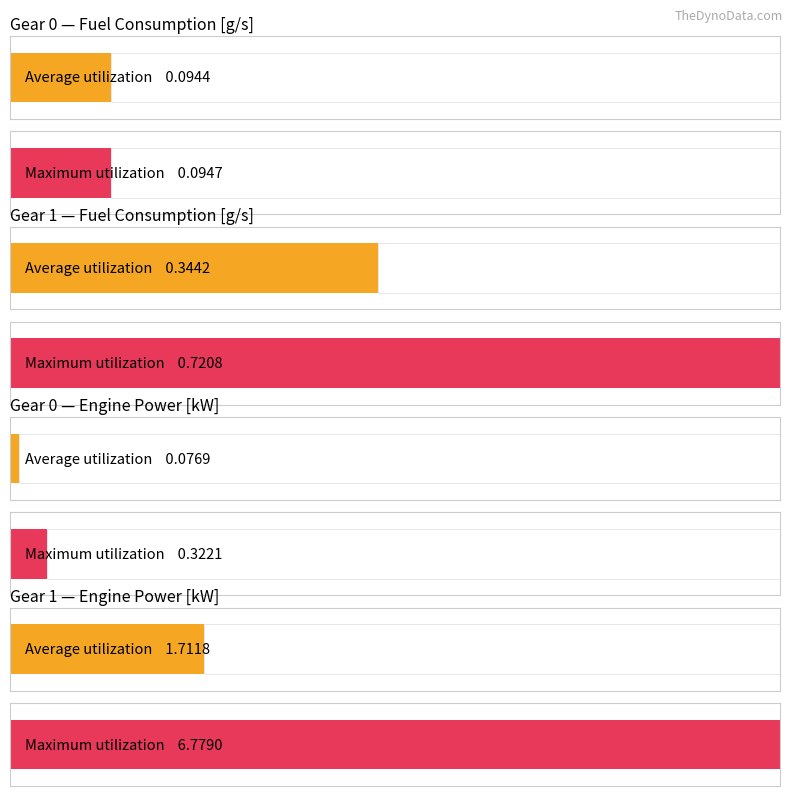

Count the number of categories in the chart.

4